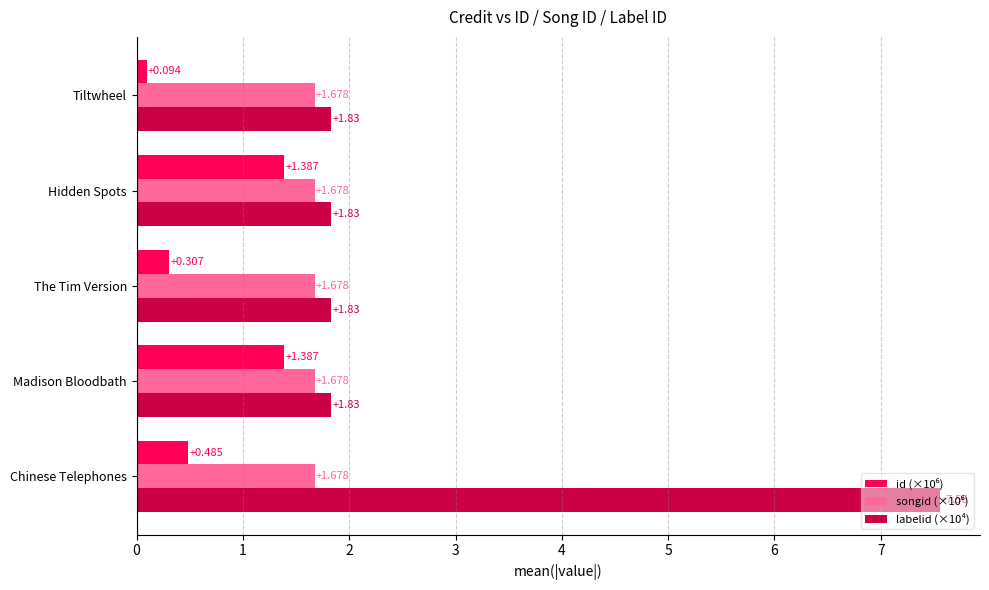

At which category is the sum across all series the highest?

Chinese Telephones